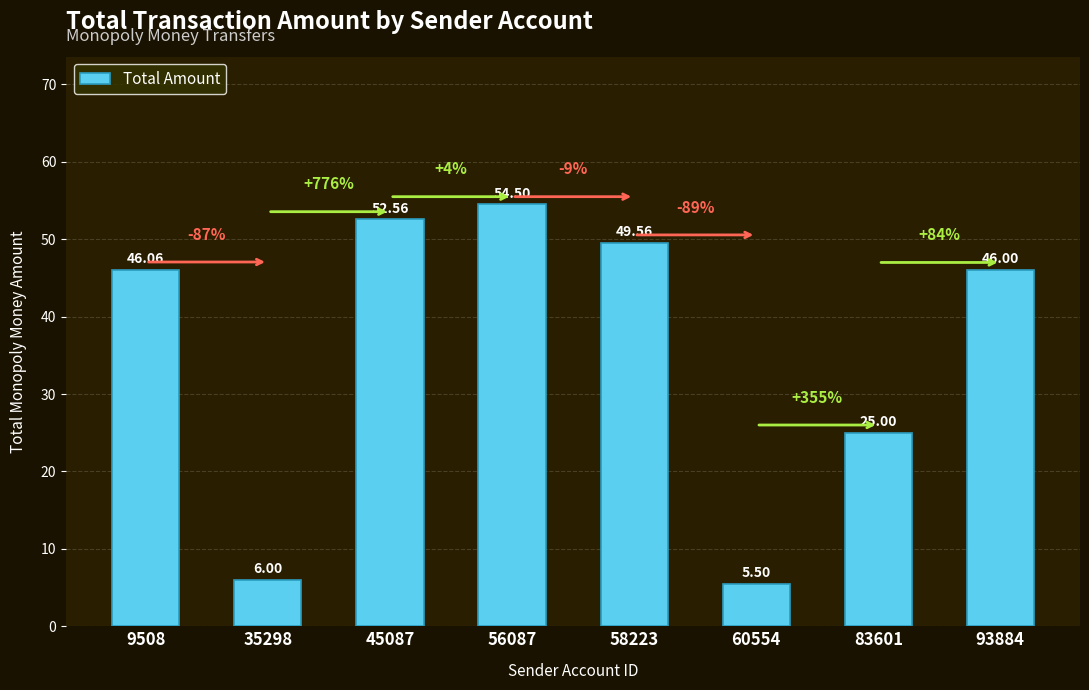

Reading left to right, transcribe all the data shown in this chart.

46.1	6.0	52.6	54.5	49.6	5.5	25.0	46.0